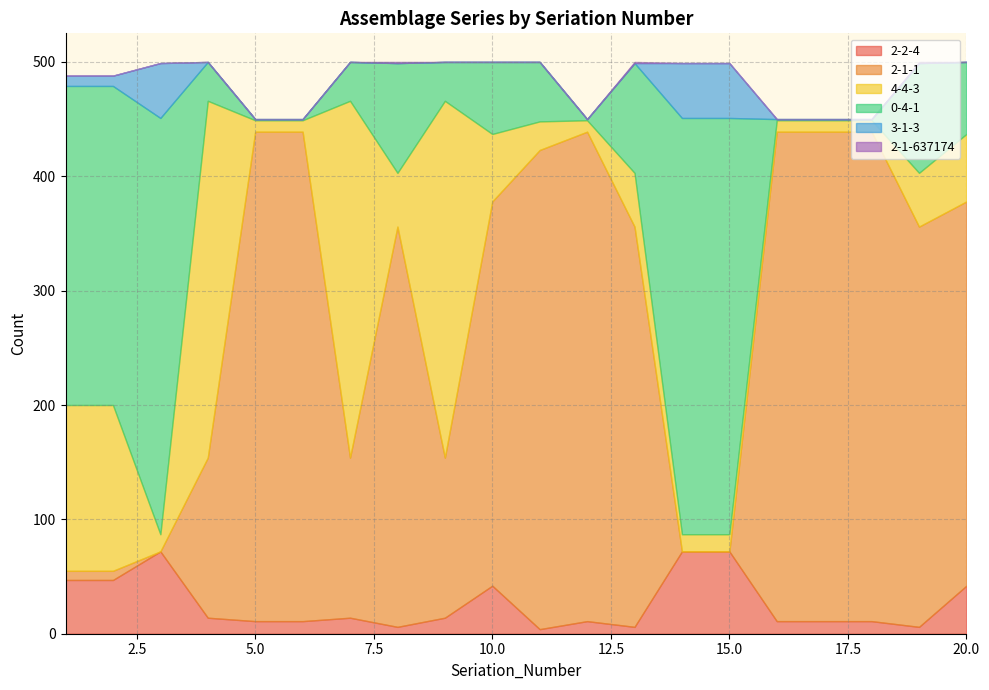

What is the value of the 2-1-637174 point at the 19th from the left?

1